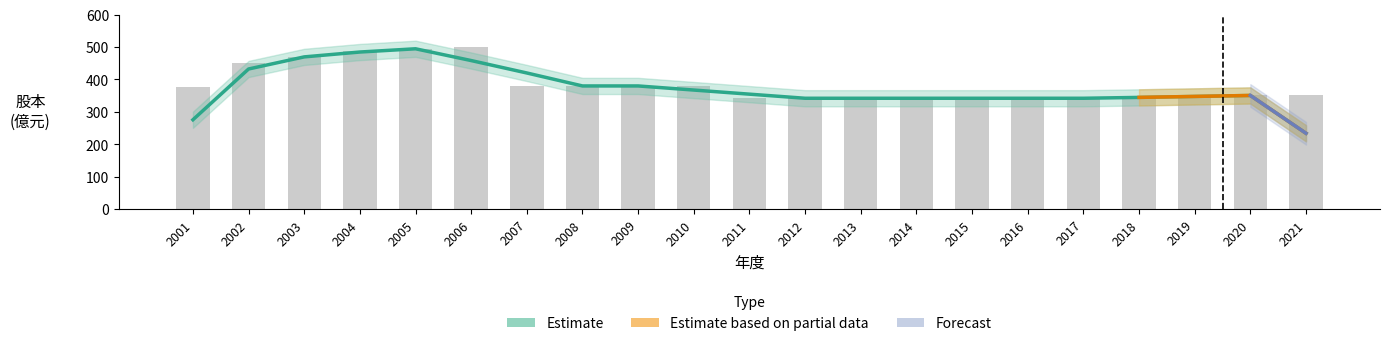

List the labels in order of value, largest first.

2006, 2005, 2004, 2003, 2002, 2007, 2008, 2009, 2010, 2001, 2020, 2021, 2019, 2011, 2012, 2013, 2014, 2015, 2016, 2017, 2018